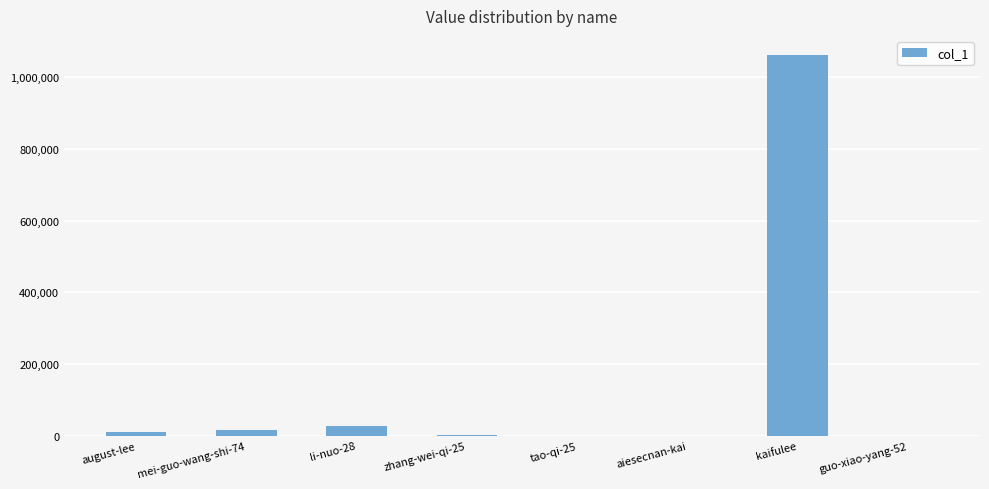

How many categories are shown in the chart?

8